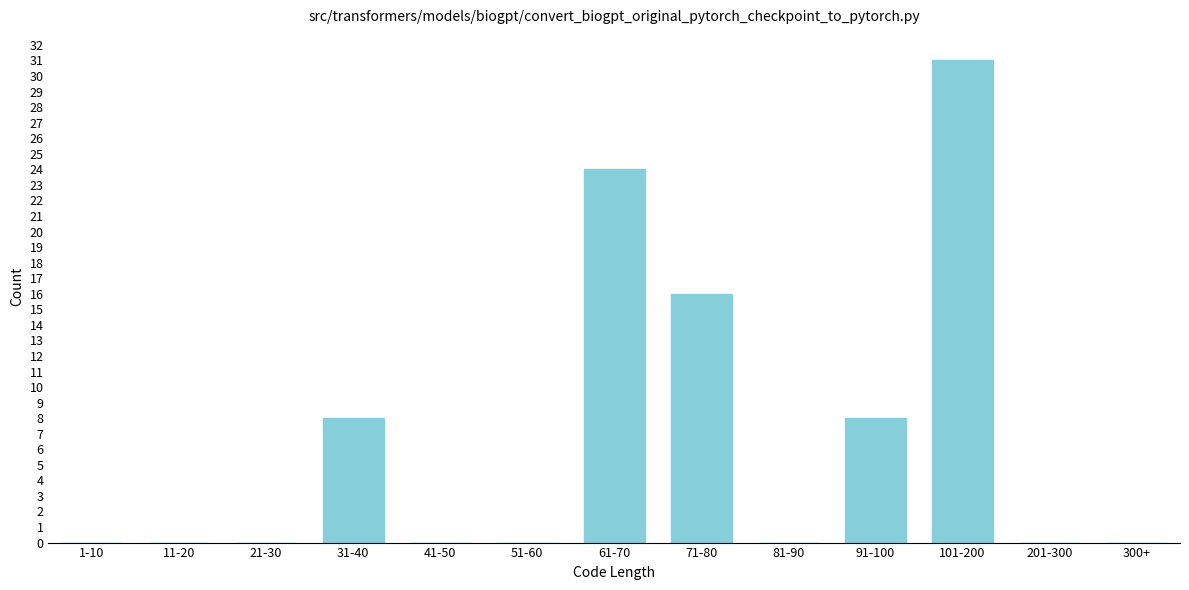

Reading left to right, extract all data points from this chart.

1-10=0	11-20=0	21-30=0	31-40=8	41-50=0	51-60=0	61-70=24	71-80=16	81-90=0	91-100=8	101-200=31	201-300=0	300+=0